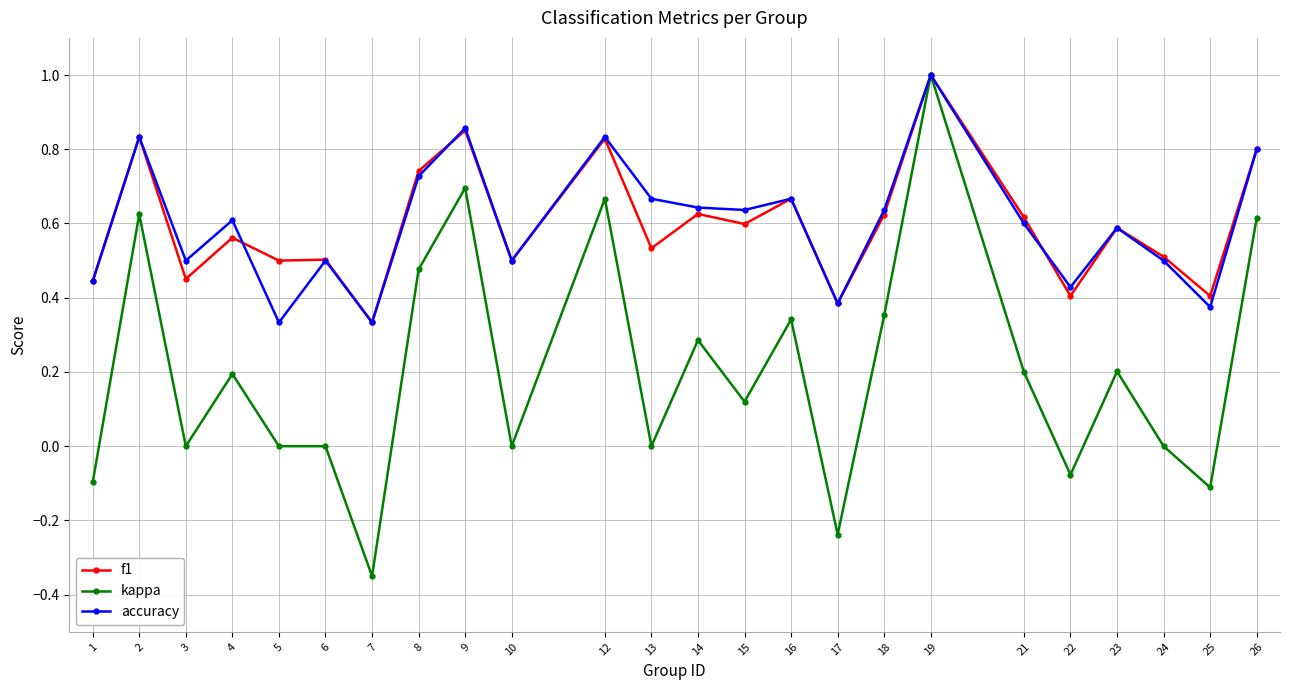

What is the sum of the accuracy values at 26 and 24?

1.3